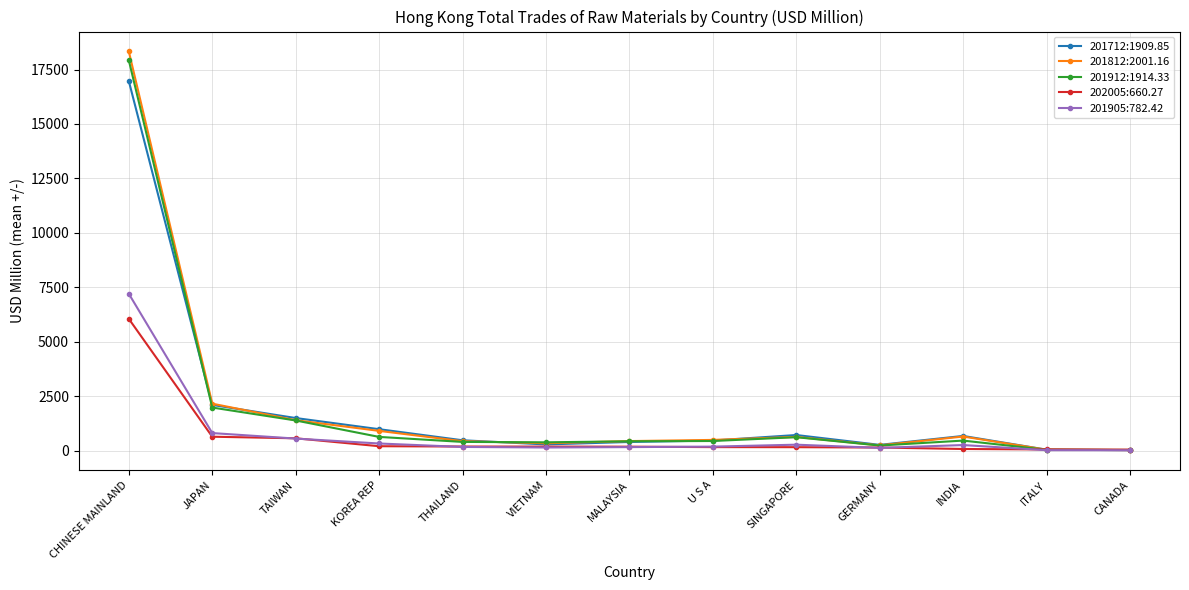

Which series has the widest spread of values?

201812:2001.16